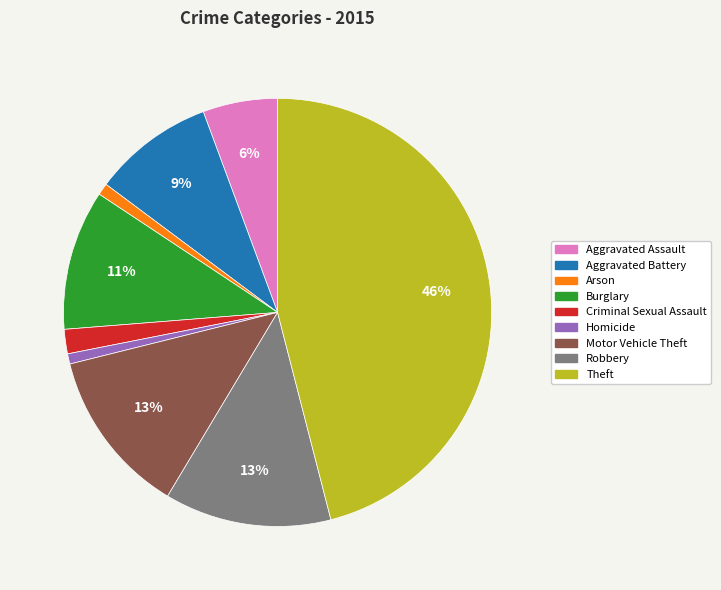

Does Homicide represent more than half of the total?

No